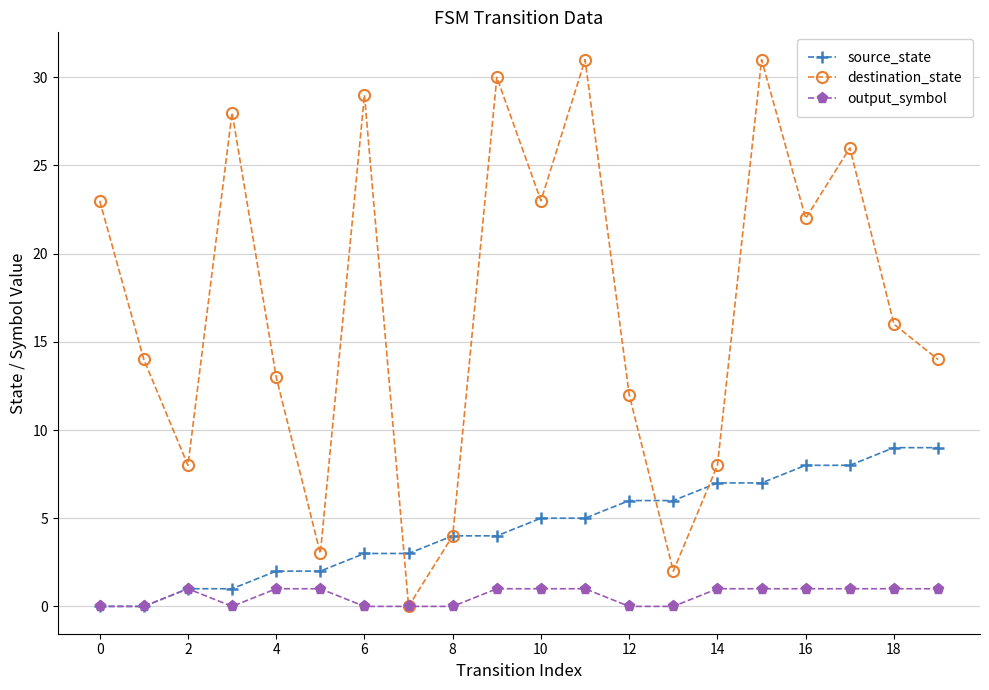

Reading left to right, what are all the values shown in this chart?

source_state: 0	0	1	1	2	2	3	3	4	4	5	5	6	6	7	7	8	8	9	9
destination_state: 23	14	8	28	13	3	29	0	4	30	23	31	12	2	8	31	22	26	16	14
output_symbol: 0	0	1	0	1	1	0	0	0	1	1	1	0	0	1	1	1	1	1	1